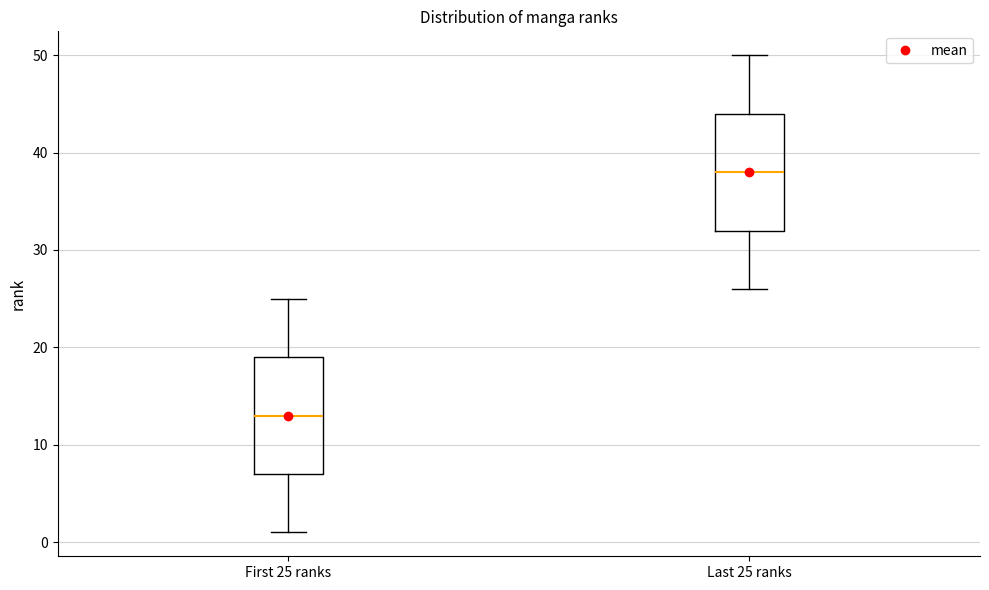

Reading left to right, transcribe this box plot: for each box, give where its median line is, the range the box spans, and where its two whiskers end, as read against the y-axis. The values are not printed on the chart, so give them approximately, as read against the axis.

First 25 ranks: median 13, box 7 to 19, whiskers 1 to 25
Last 25 ranks: median 38, box 32 to 44, whiskers 26 to 50